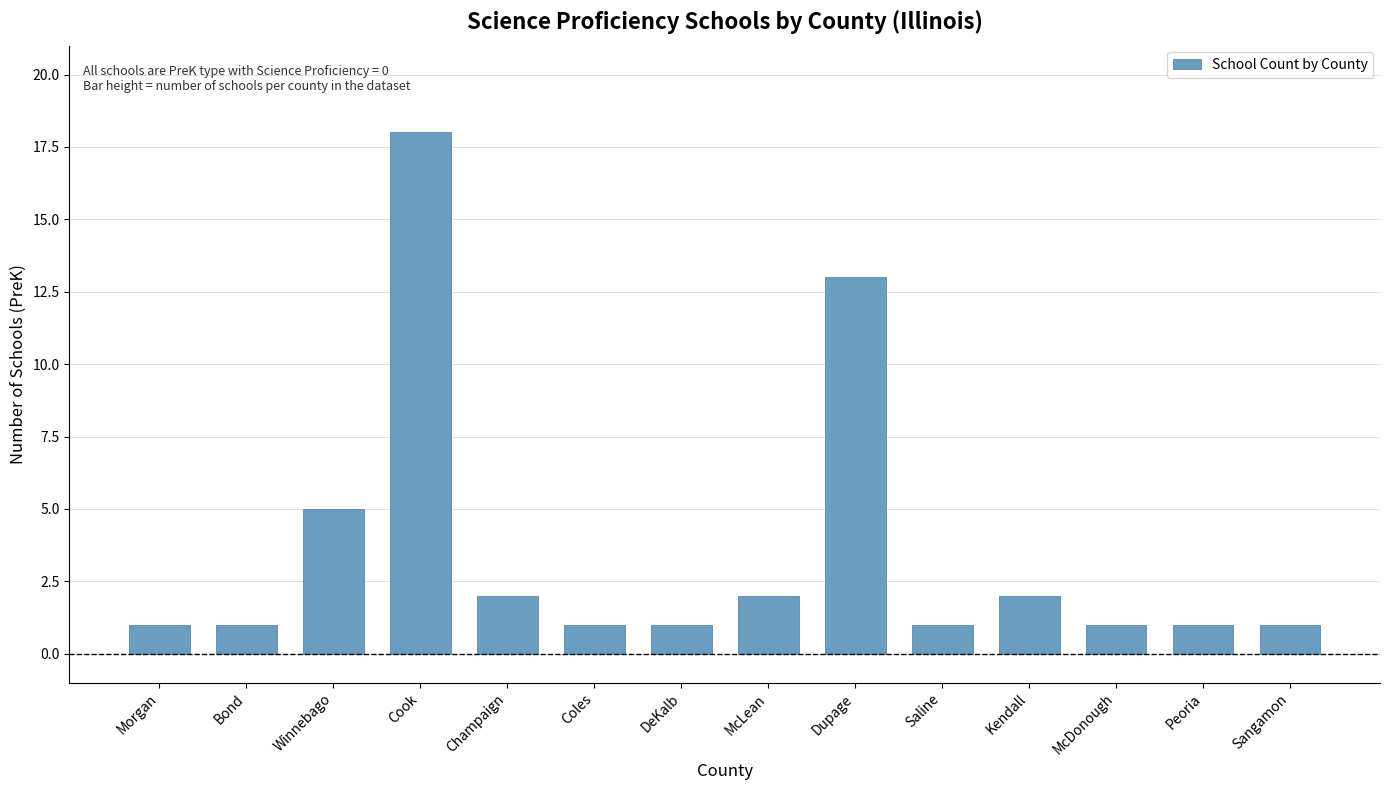

How many series are shown in this chart?

1